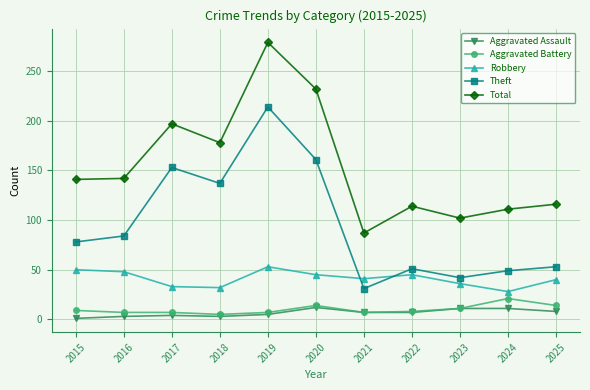

Which series has the widest spread of values?

Total